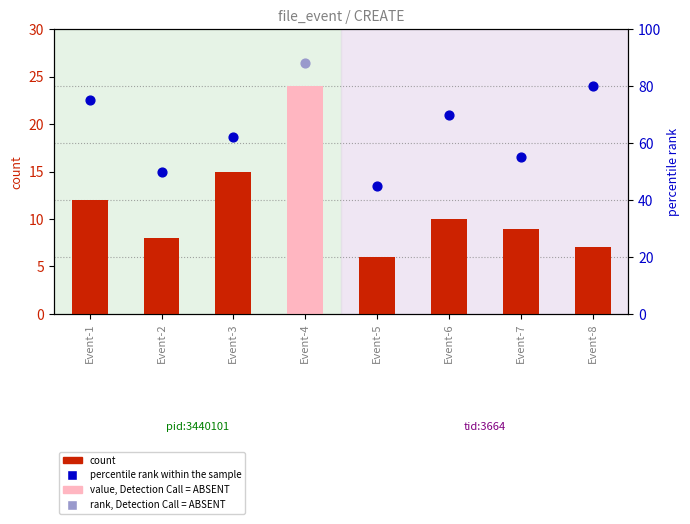

Between Event-4 and Event-1, which is larger?

Event-4